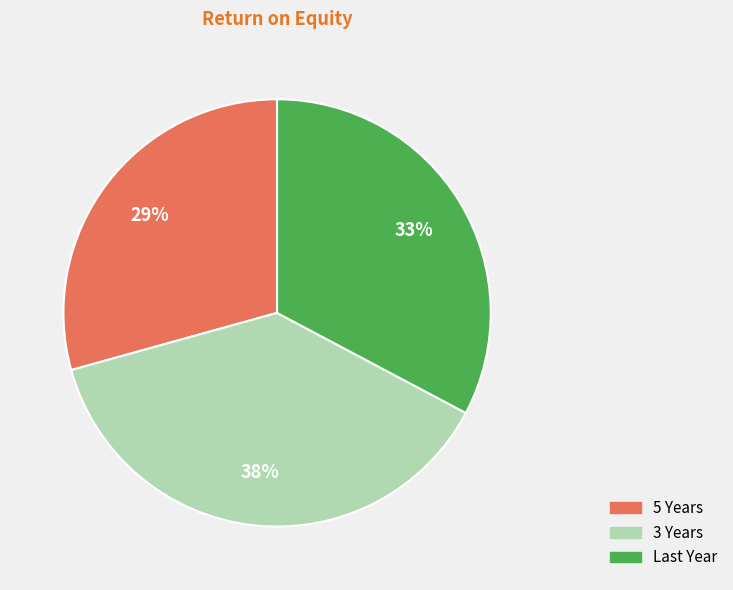

Rank the categories by value from lowest to highest.

5 Years, Last Year, 3 Years